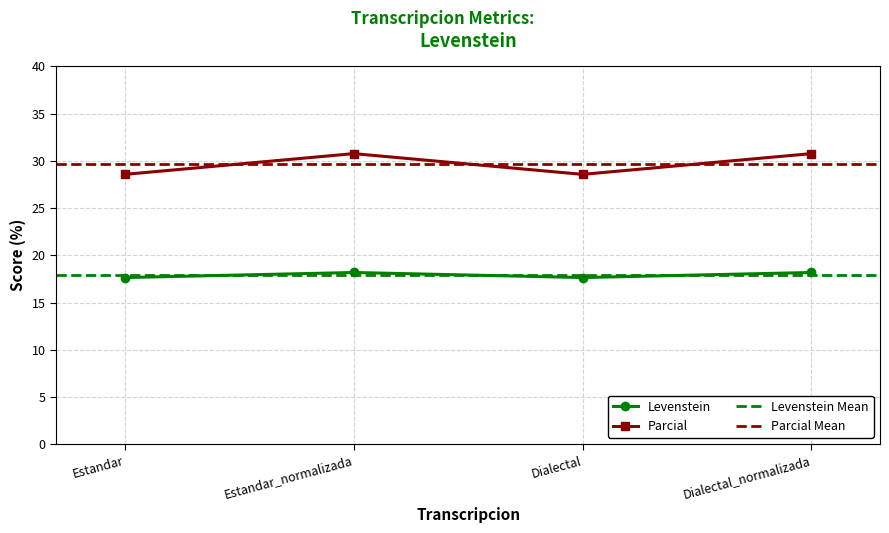

True or false: Parcial and Levenstein cross at least once.

False